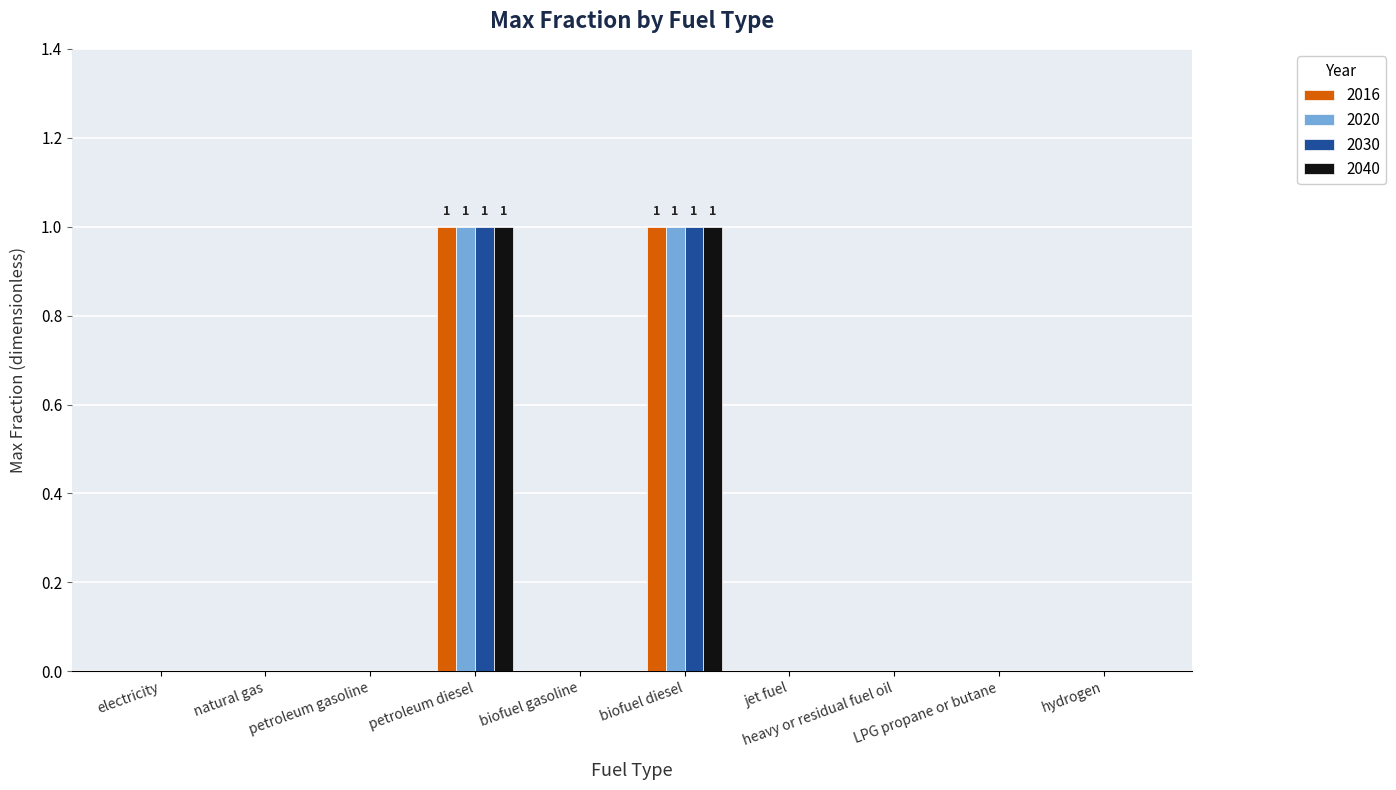

Count the 2040 values in the range 0 to 1.

10